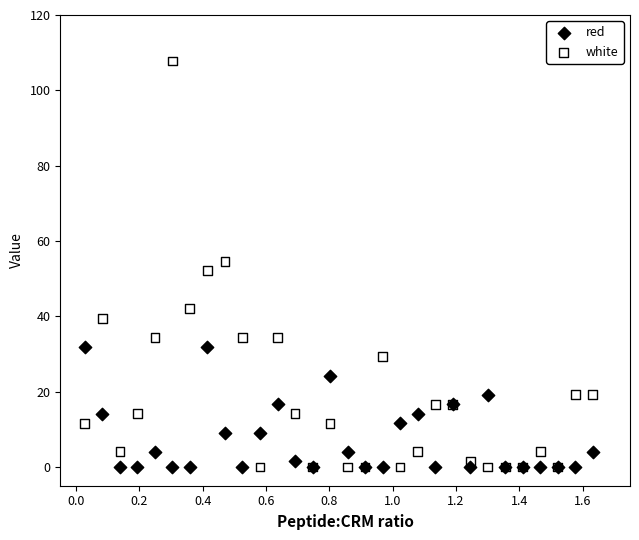

Which series contains the highest Y value?

white